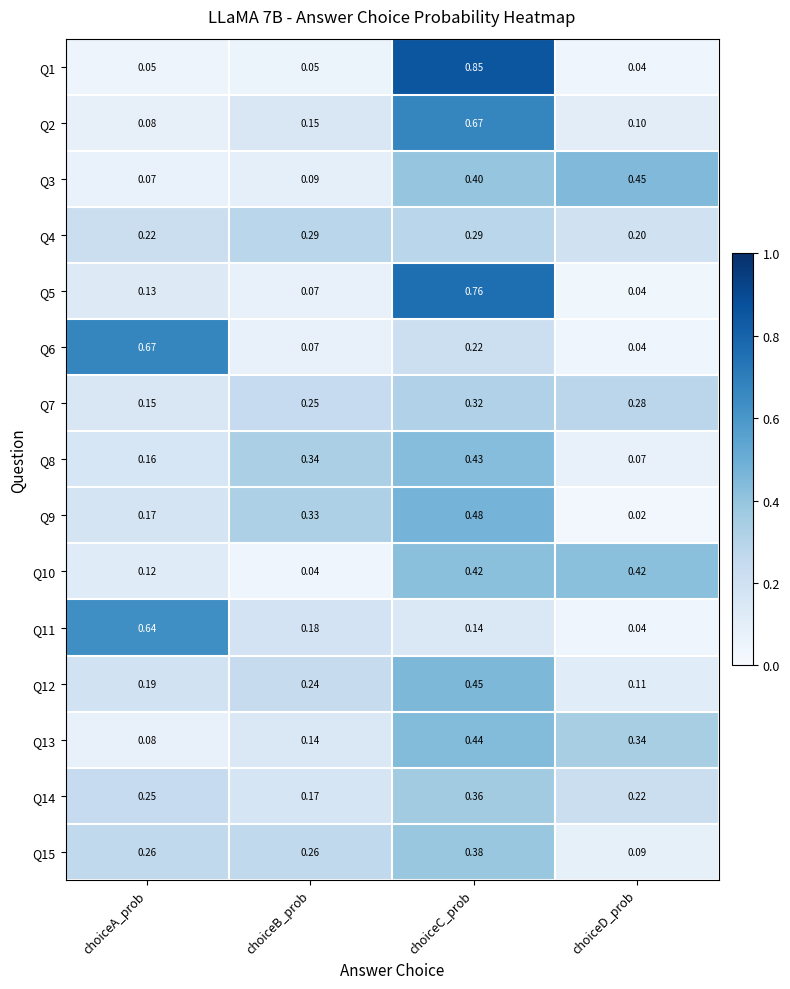

Which series has the largest range (max minus min)?

Q1